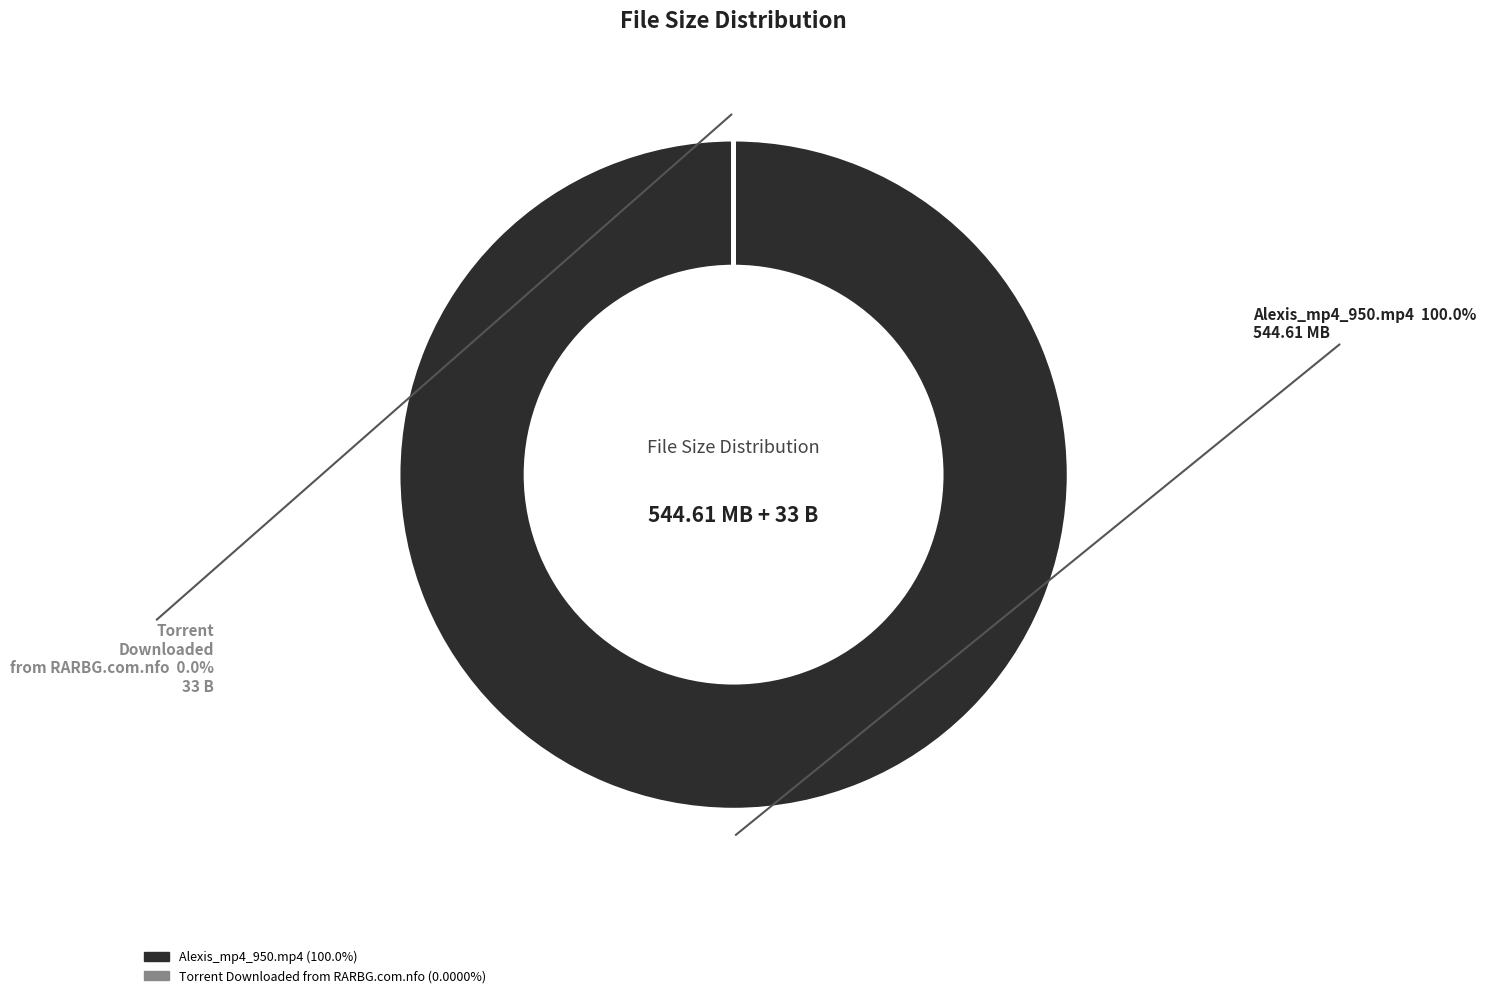

True or false: Torrent Downloaded from RARBG.com.nfo accounts for 1% of the total.

False